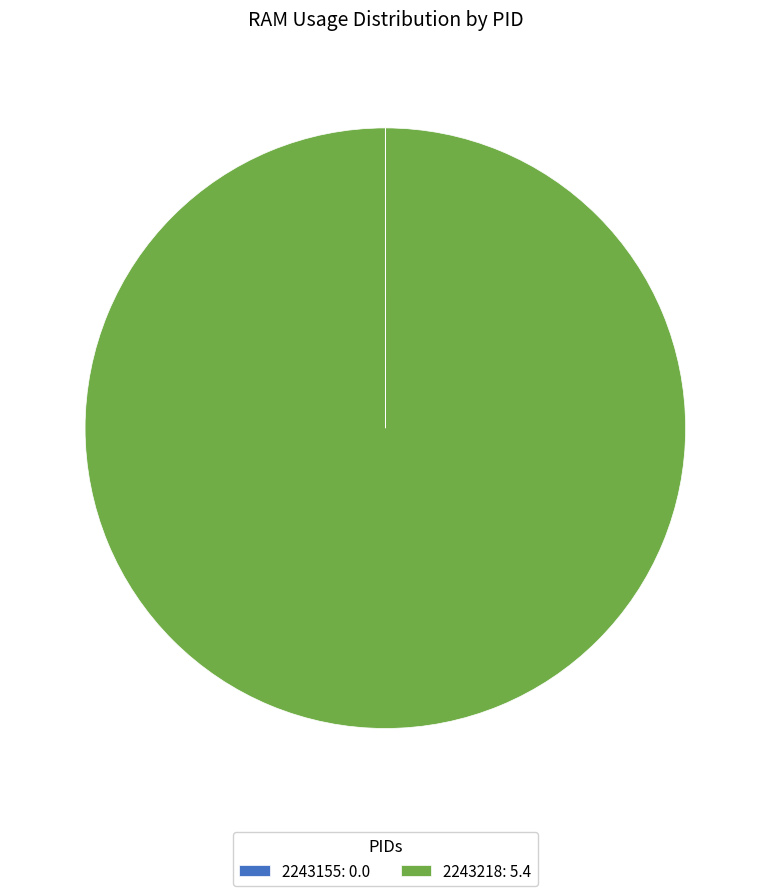

Is it true that 2243218: 5.4 is 100% of the pie?

True